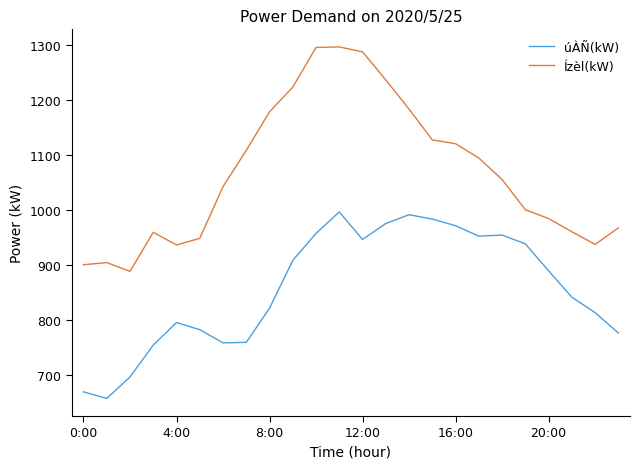

Which series has the largest total across all categories?

Ízèl(kW)